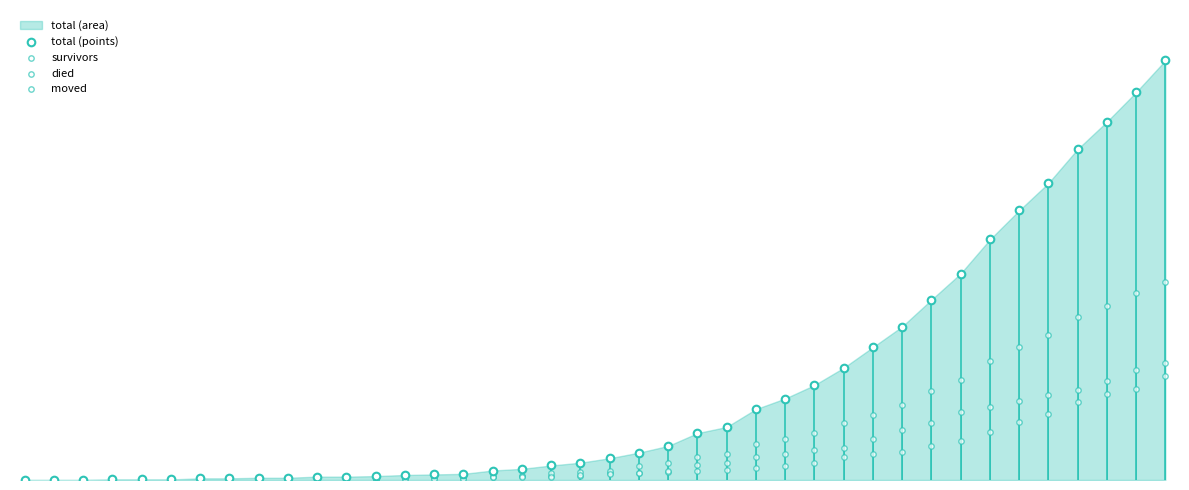

What are all the series names shown in the legend?

total (points), survivors, died, moved